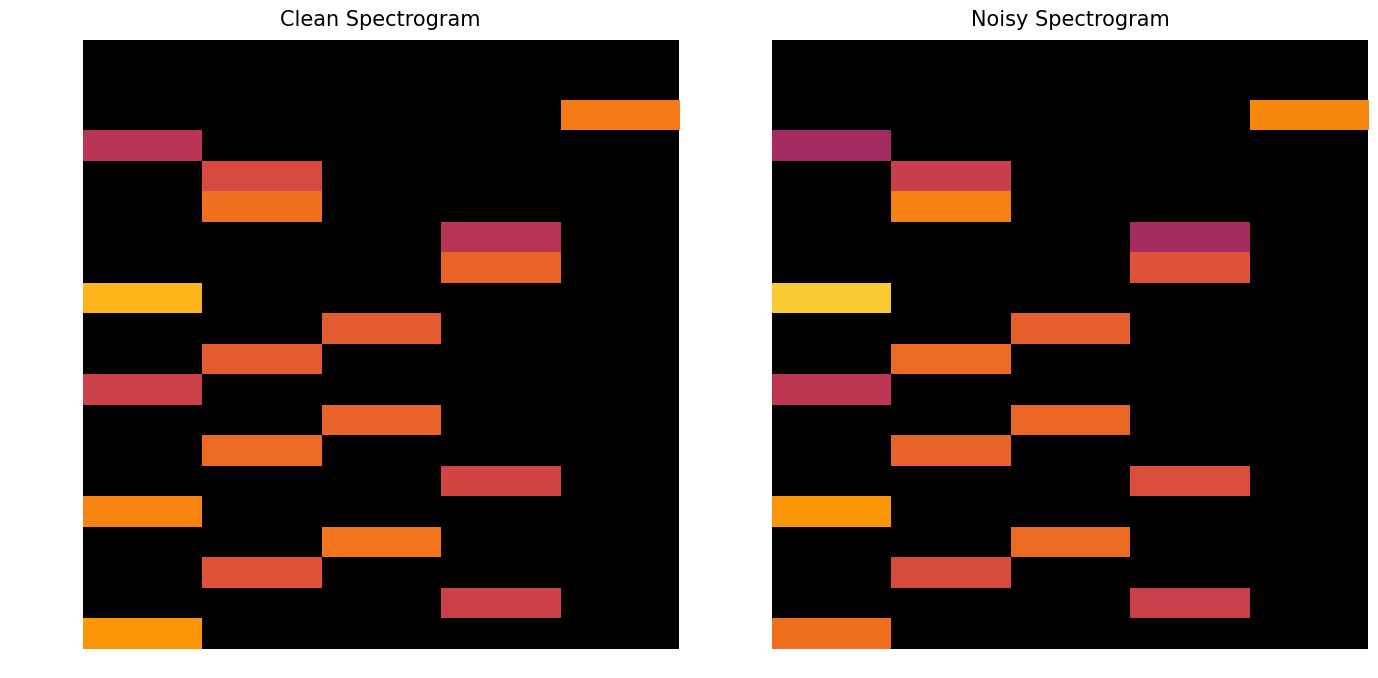

Between 2 and 6, which is larger?

6